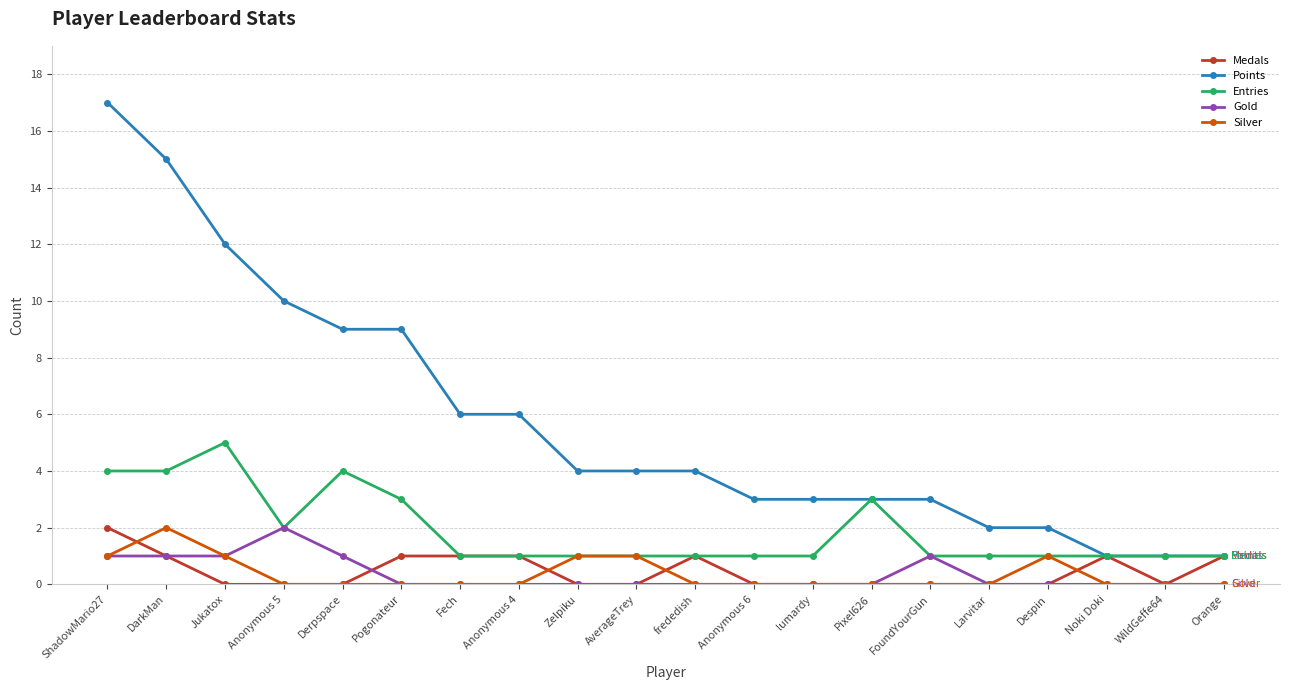

The value of Silver at lumardy is 0. True or false?

True